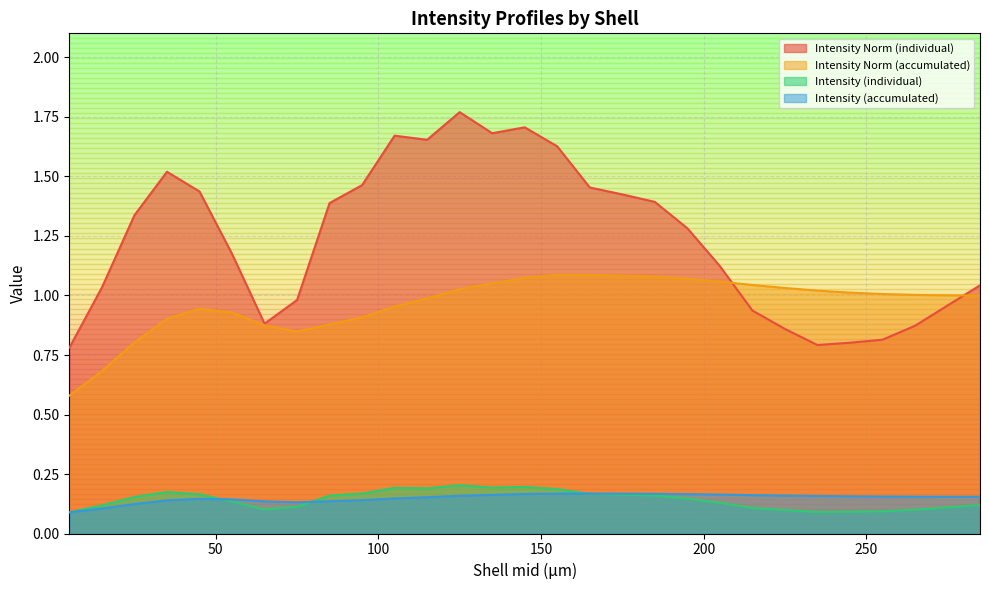

True or false: Intensity Norm (individual) and Intensity (accumulated) intersect in this chart.

False